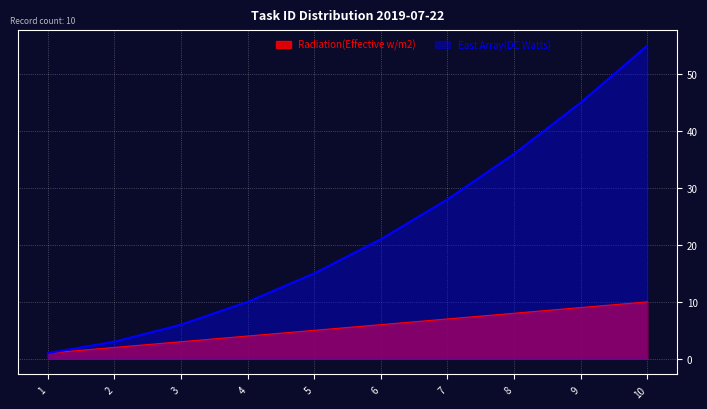

What is the value of the 9th point from the left?

9